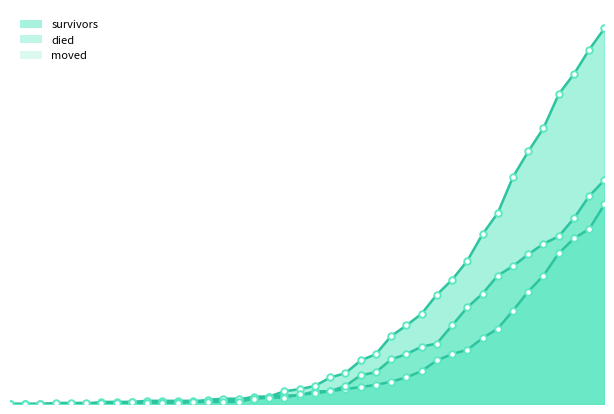

What are all the series names shown in the legend?

survivors, died, moved